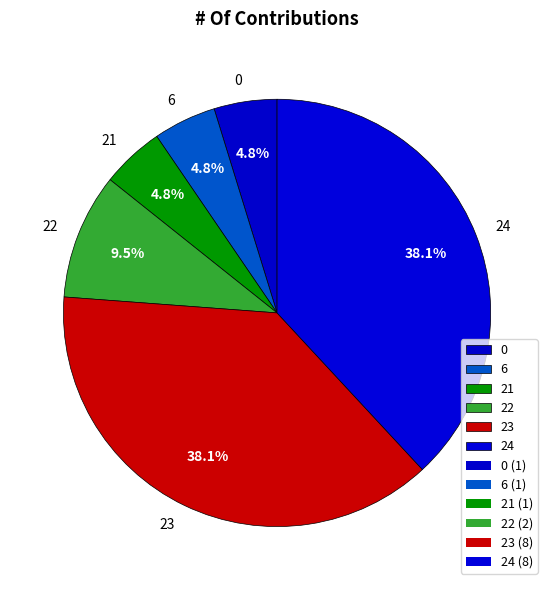

To the nearest percent, what is the difference between the 24 and 21 slice percentages?

33%